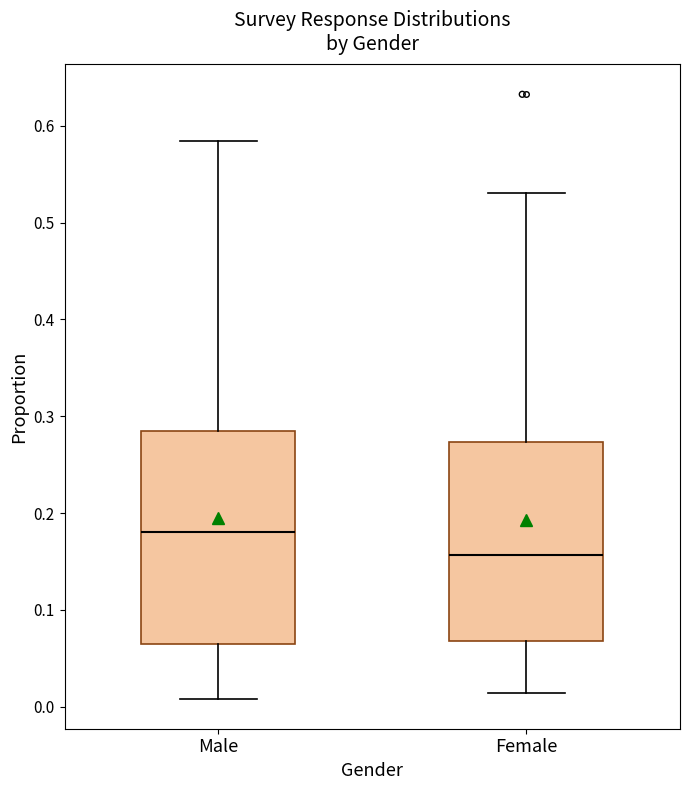

Reading left to right, transcribe this box plot: for each box, give where its median line is, the range the box spans, and where its two whiskers end, as read against the y-axis. The values are not printed on the chart, so give them approximately, as read against the axis.

Male: median 0.18, box 0.07 to 0.28, whiskers 0.01 to 0.58
Female: median 0.16, box 0.07 to 0.27, whiskers 0.01 to 0.53